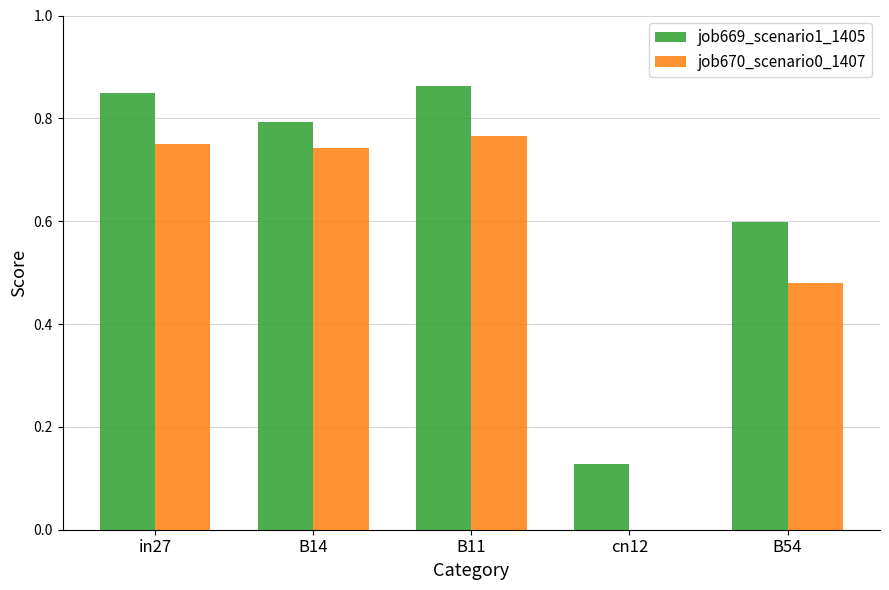

Between cn12 and B54, which series saw the biggest shift?

job670_scenario0_1407